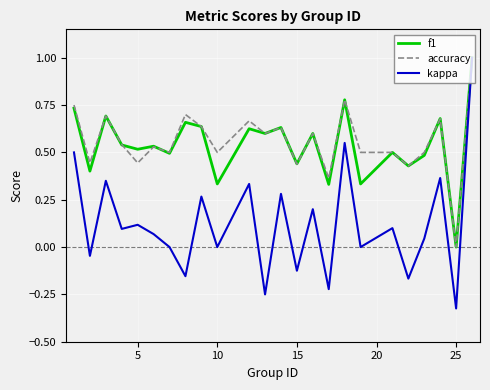

What is the greatest value displayed?

1.0